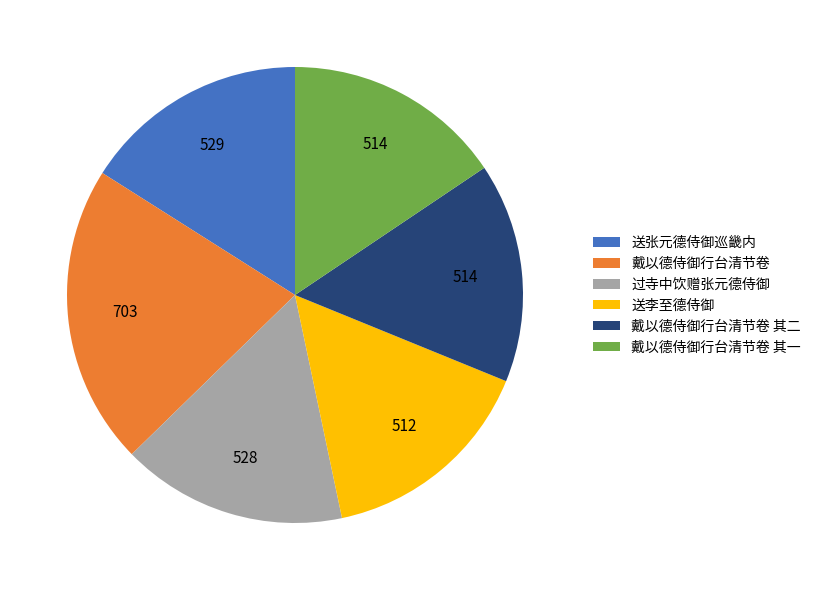

Which has a higher value, 戴以德侍御行台清节卷 其二 or 戴以德侍御行台清节卷?

戴以德侍御行台清节卷